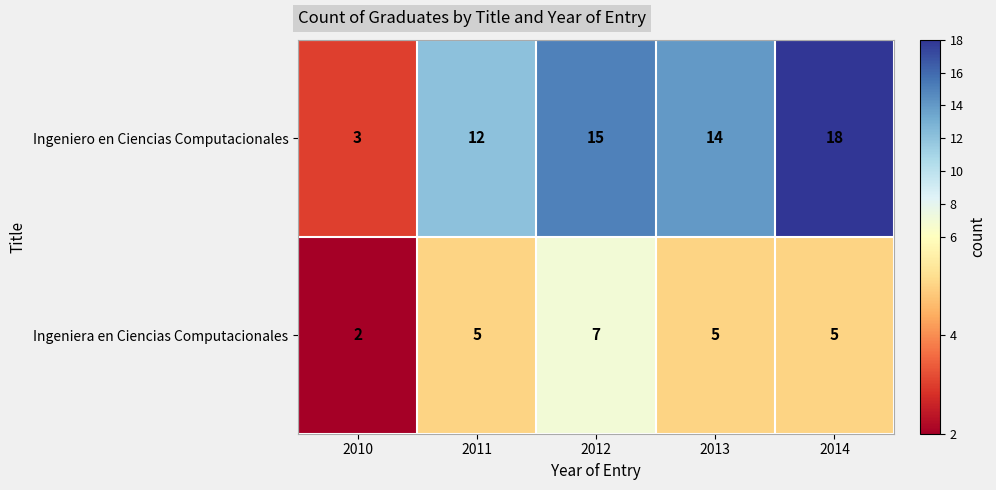

What is the spread (max minus min) of values at 2012?

8